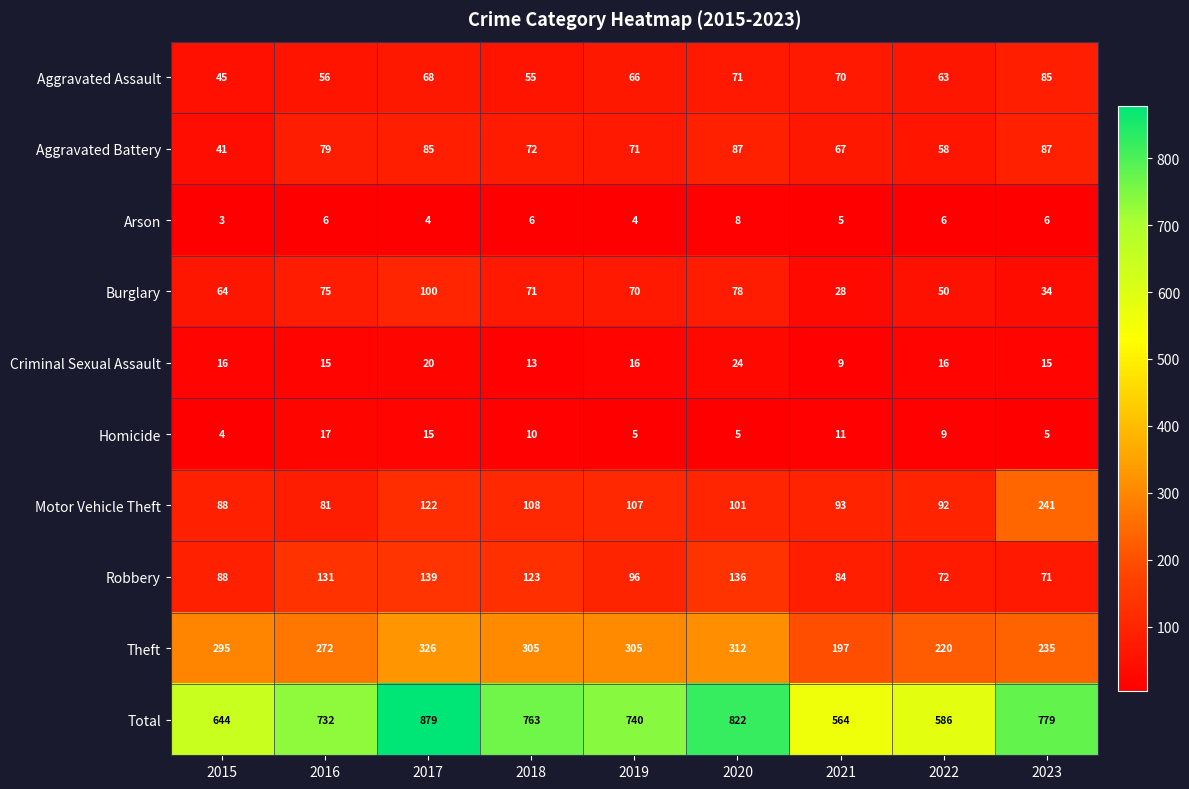

The value of Arson at 2021 is 5. True or false?

True